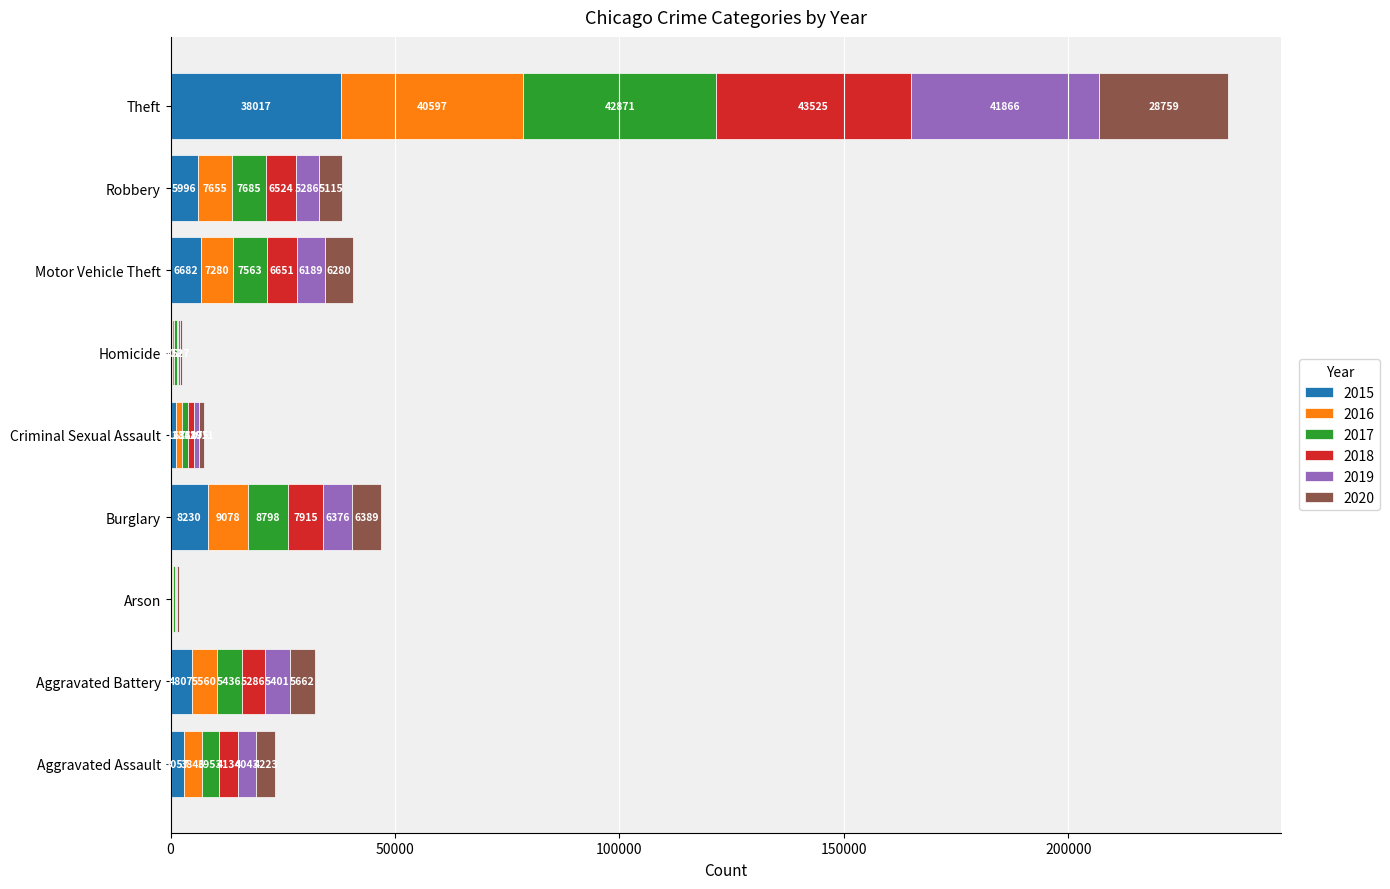

Which category has the highest value in the 2015 series?

Theft